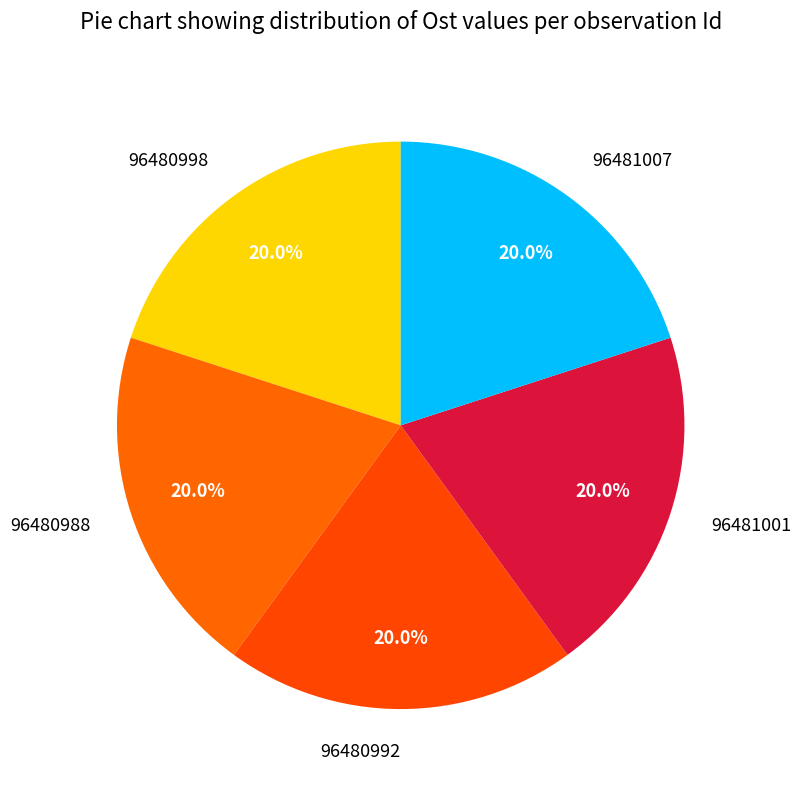

Does any single category account for the majority?

No